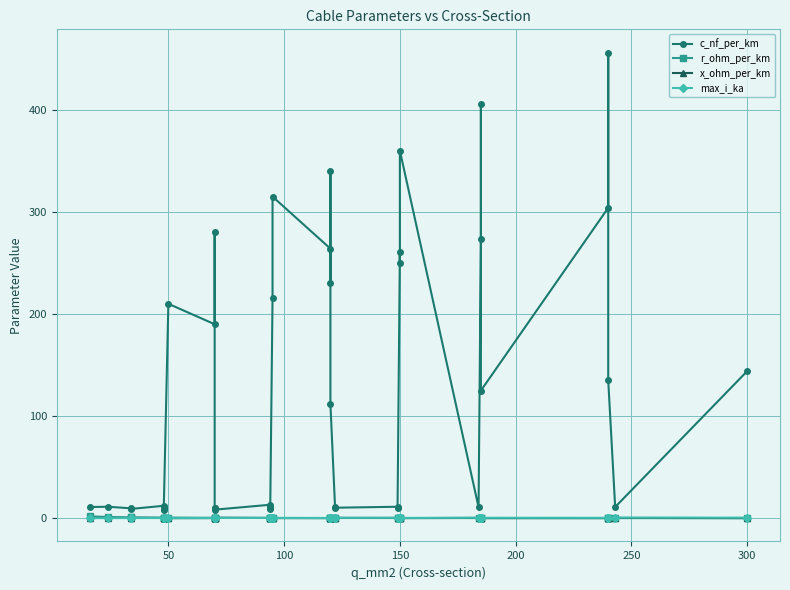

Is it true that x_ohm_per_km equals 0.8 at 350?

False